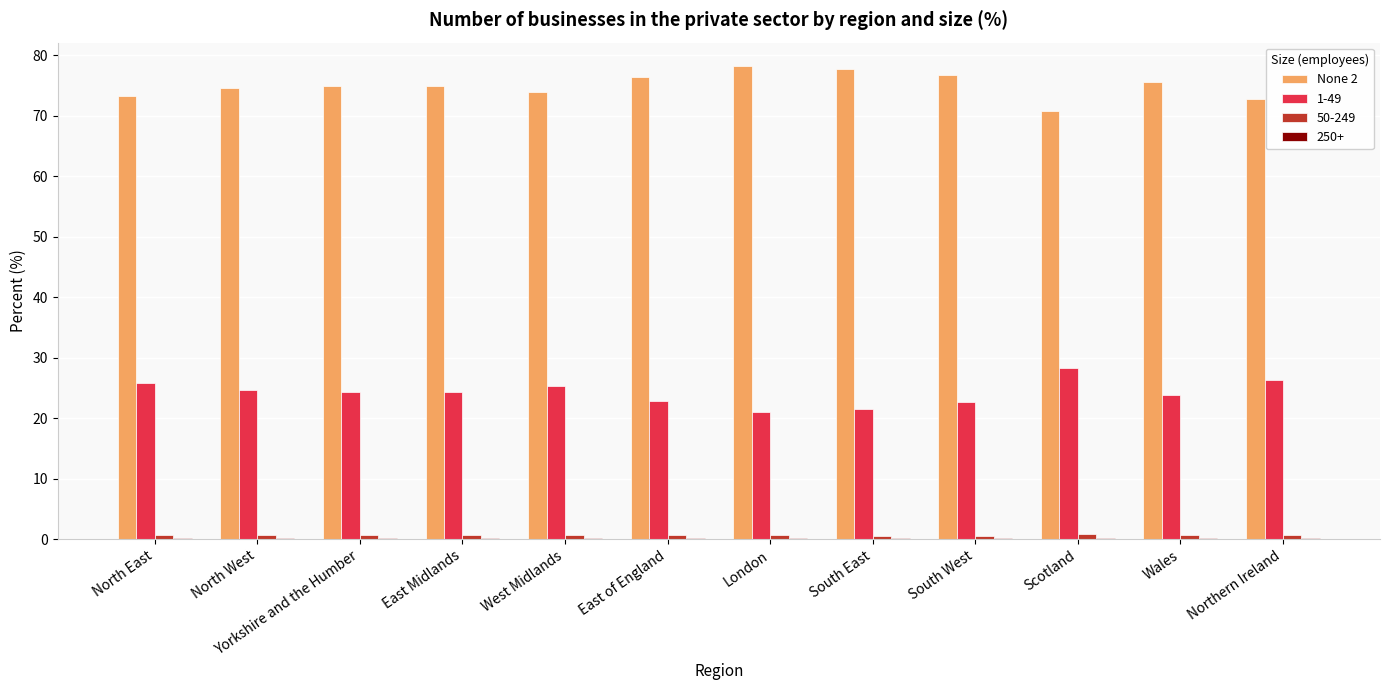

Which series has the largest total across all categories?

None 2